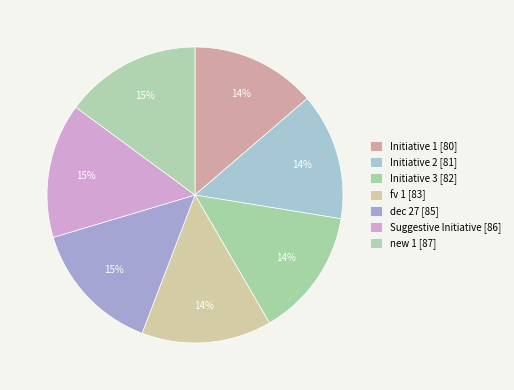

Does Initiative 3 account for over 50% of the chart?

No